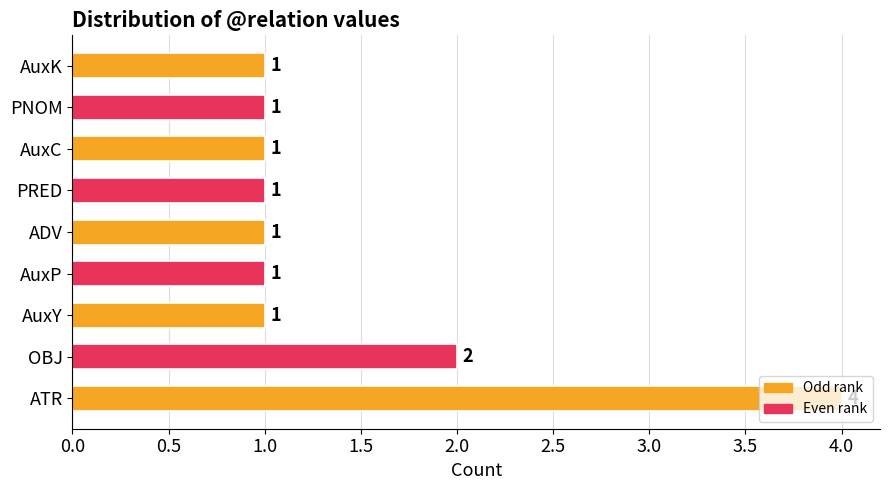

Is it true that the value at AuxC is 0?

False